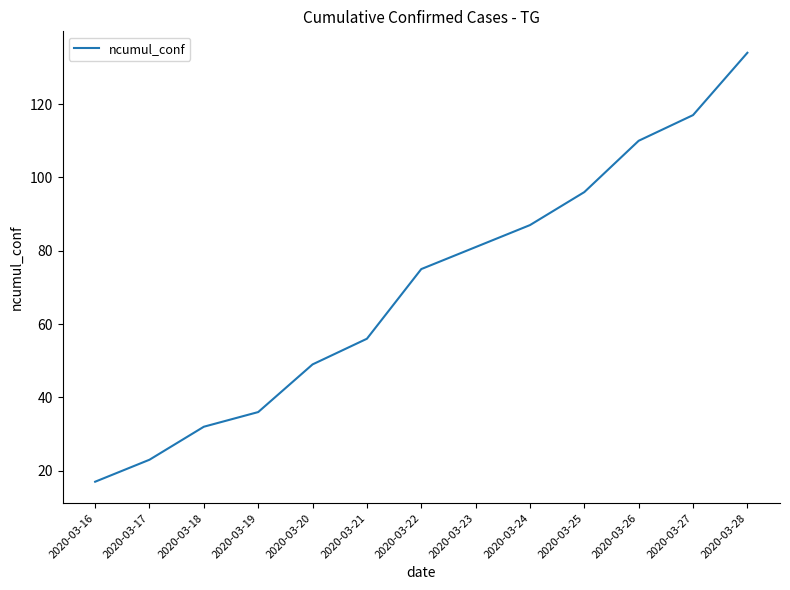

Approximately how many times larger is the value at 2020-03-28 compared to 2020-03-16?

7.9